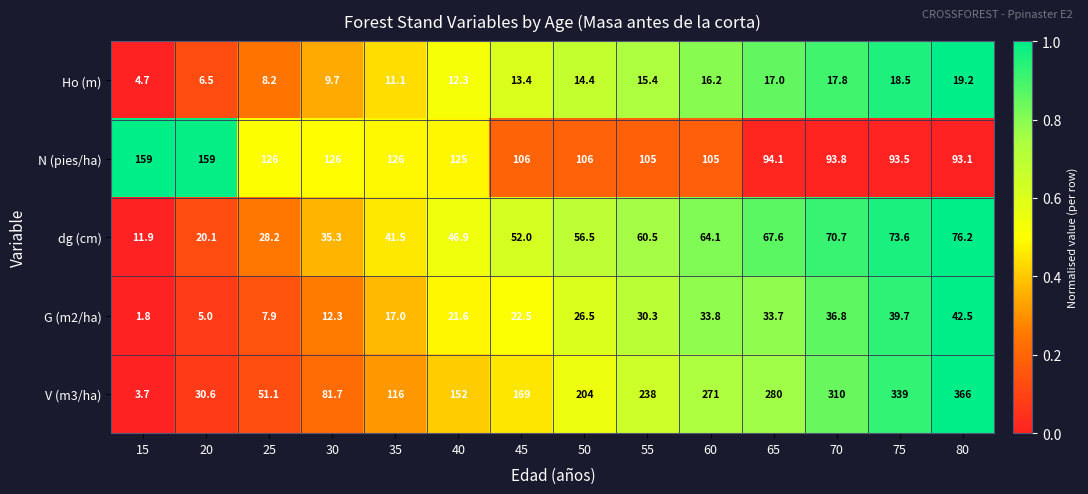

What is the difference between the second highest and minimum values in the dg (cm) series?

61.7